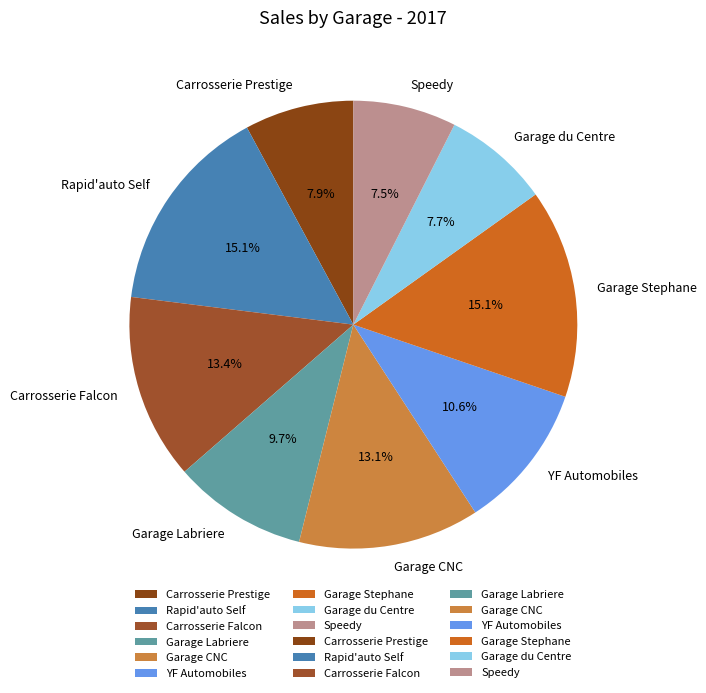

The Garage du Centre slice represents 8% of the pie. True or false?

True